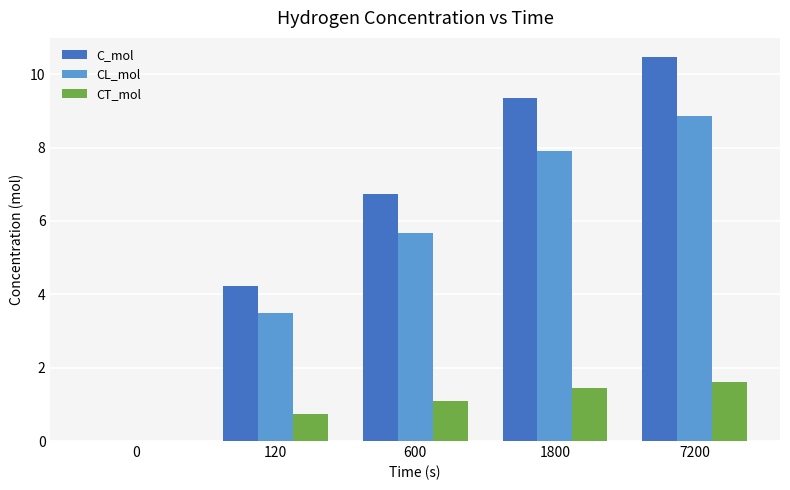

Which series has the largest range (max minus min)?

C_mol